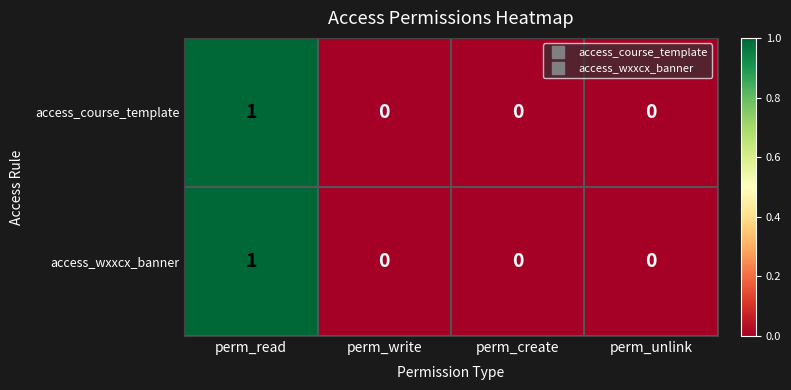

Is it true that access_course_template equals 1 at perm_read?

True